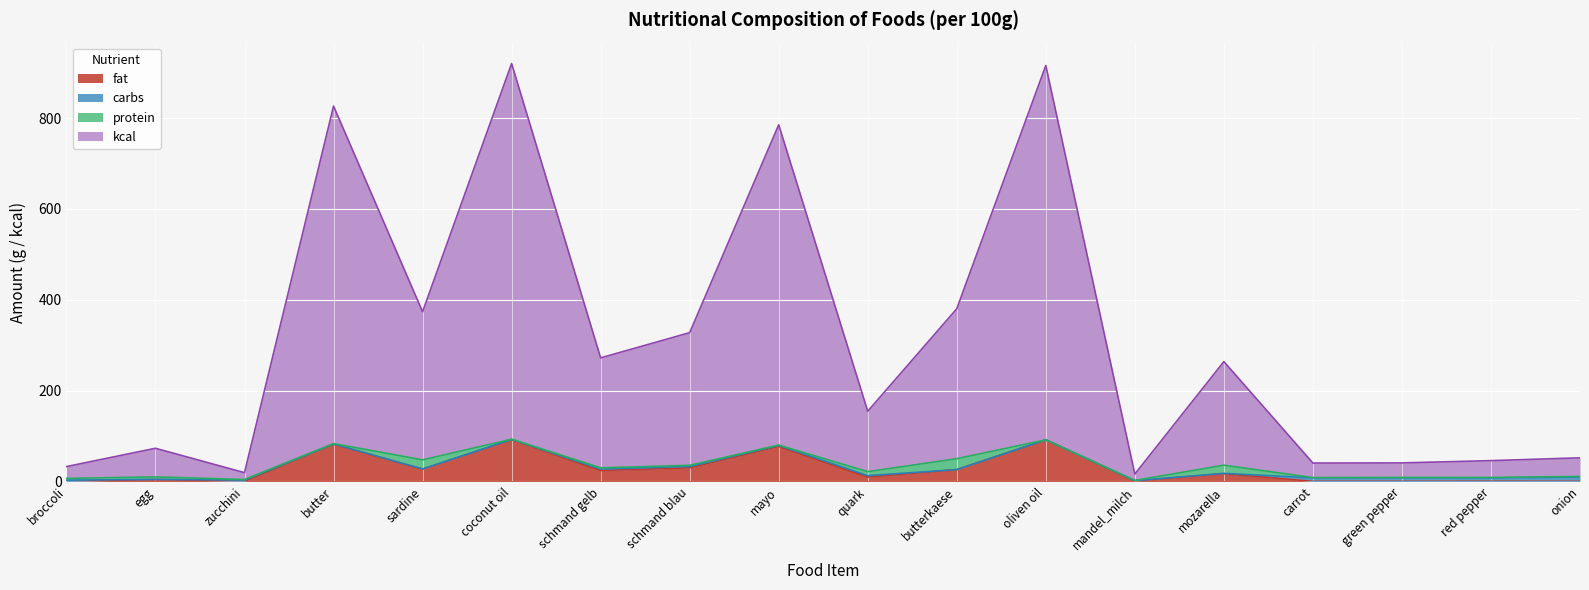

Between green pepper and mozarella, which is larger?

mozarella